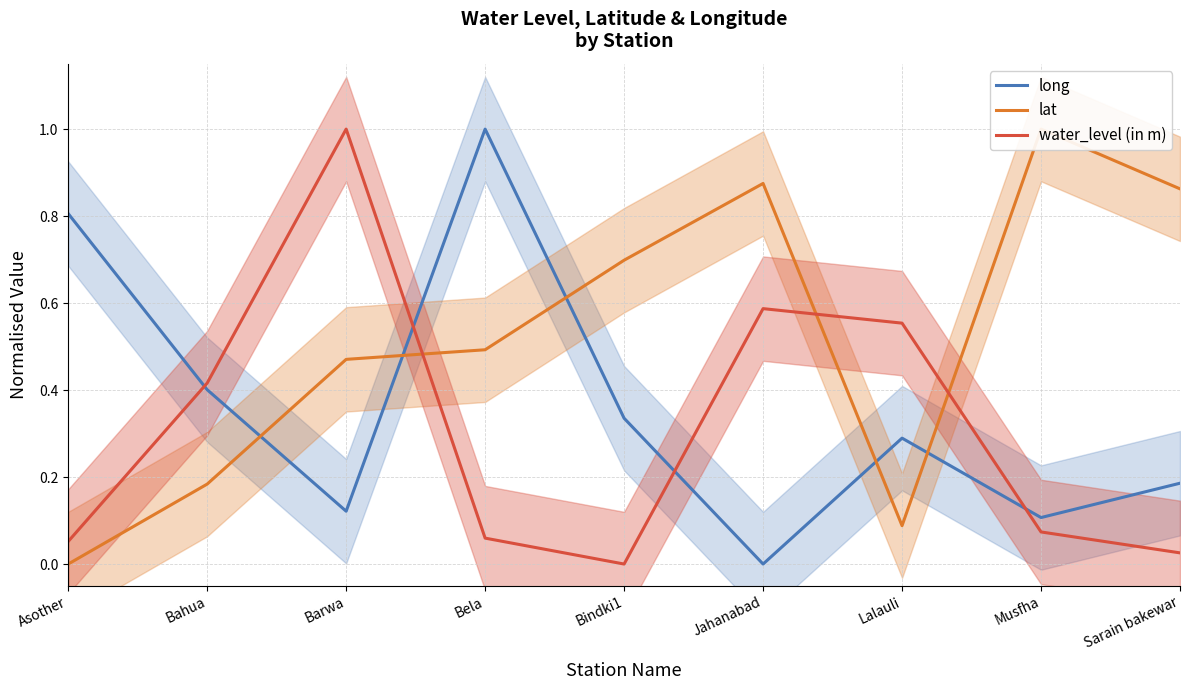

At Bela, list the series in order from largest to smallest.

long, lat, water_level (in m)